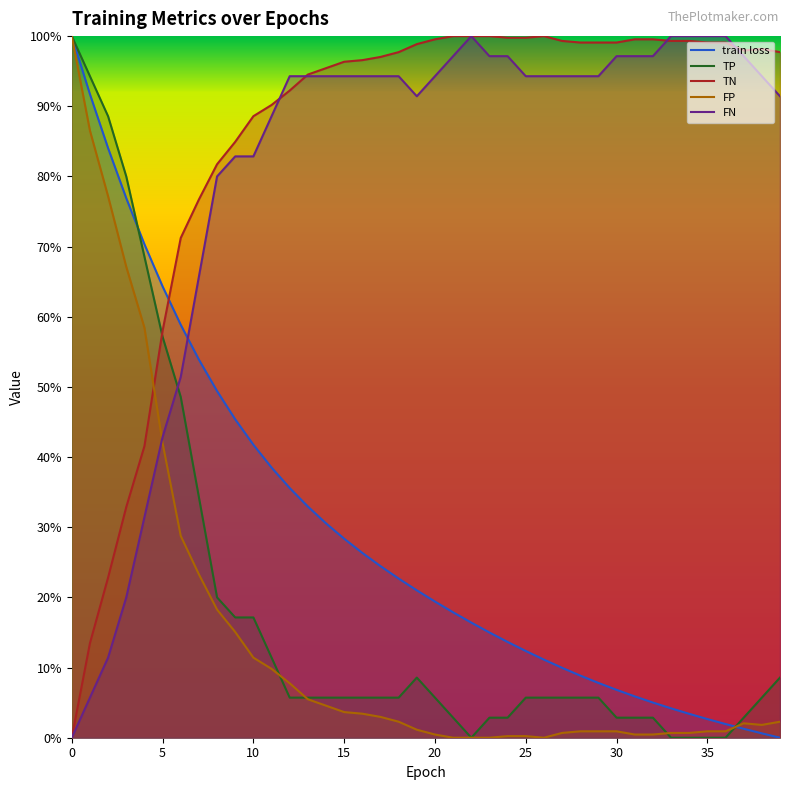

What are all the series names shown in the legend?

train loss, TP, TN, FP, FN